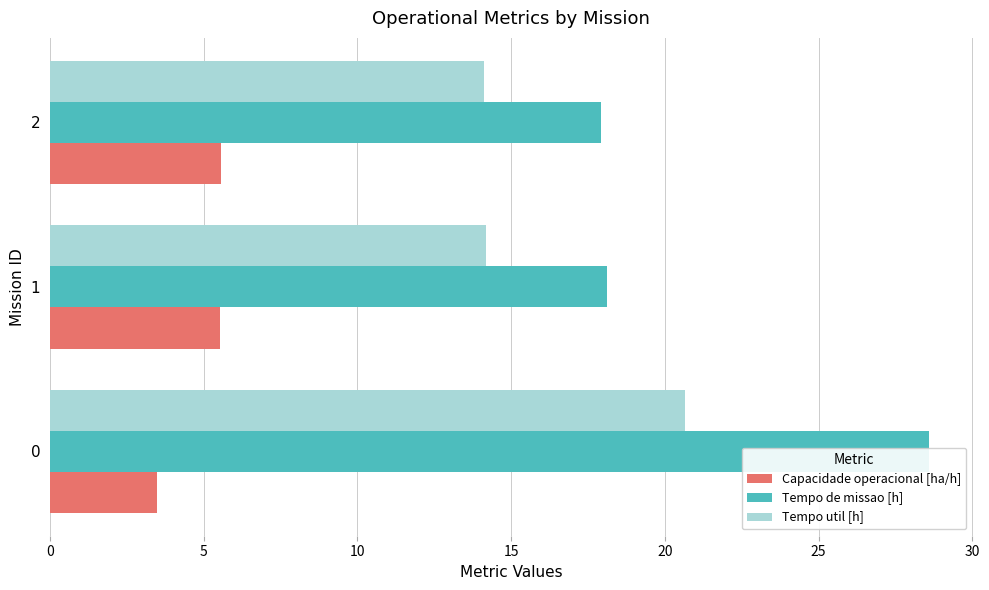

How many bars are there in each group?

3